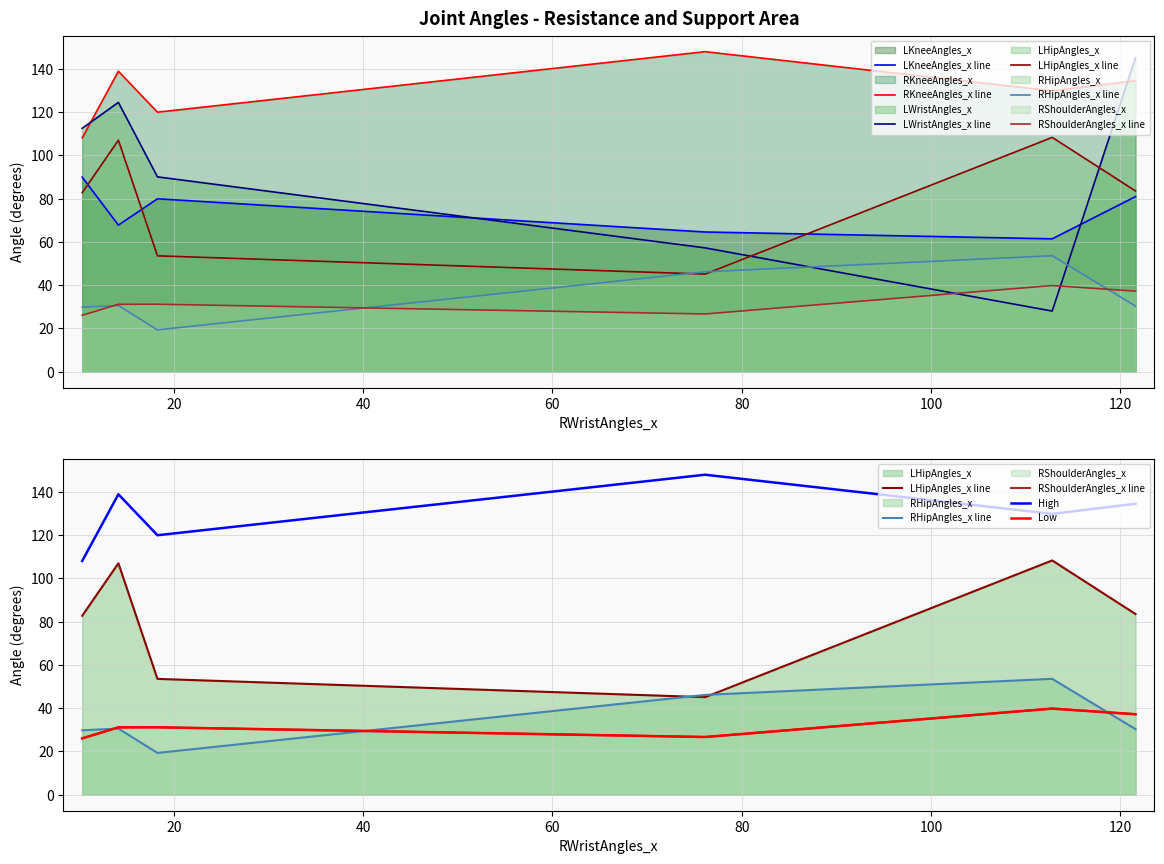

Which series has the largest range (max minus min)?

LWristAngles_x